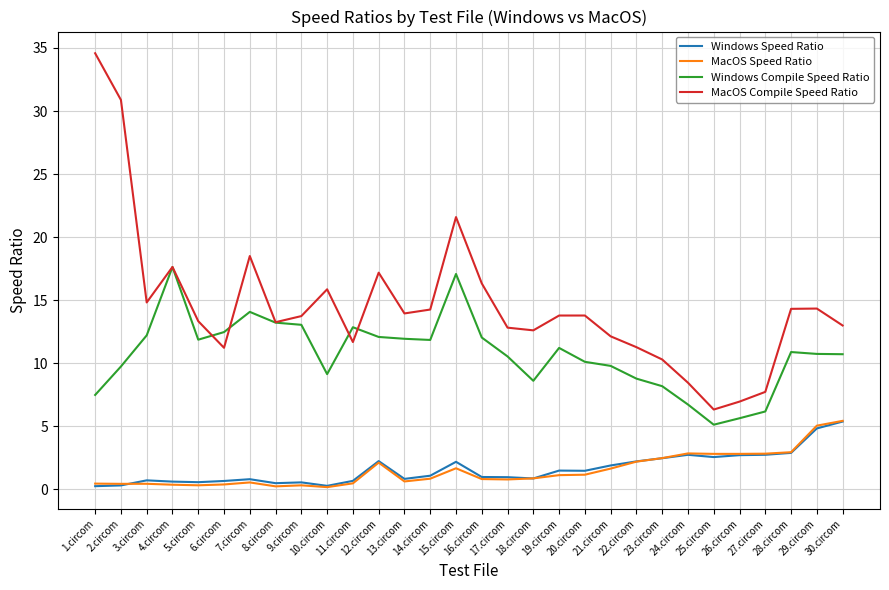

Which series has the largest range (max minus min)?

MacOS Compile Speed Ratio